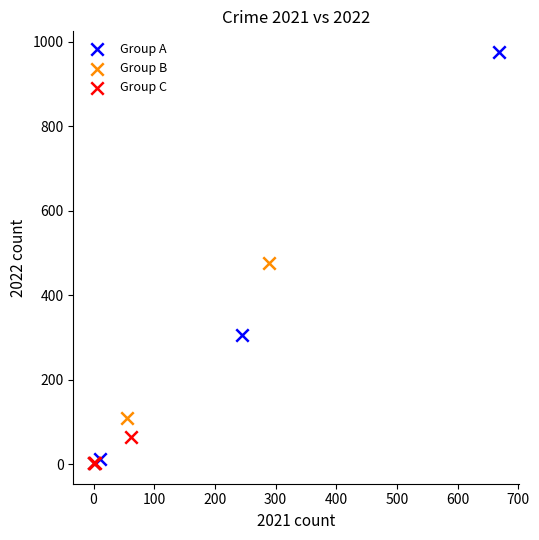

Which series contains the highest Y value?

Group A